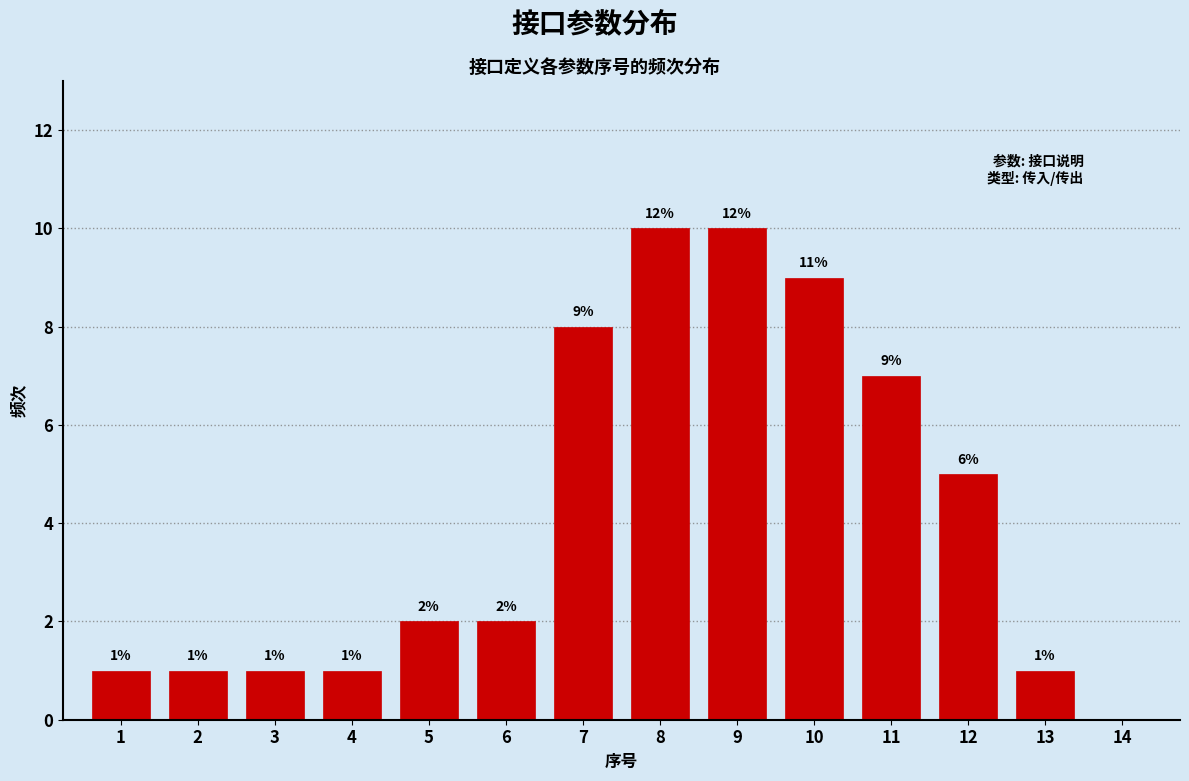

Reading left to right, what are all the values shown in this chart?

1=1	2=1	3=1	4=1	5=2	6=2	7=8	8=10	9=10	10=9	11=7	12=5	13=1	14=0